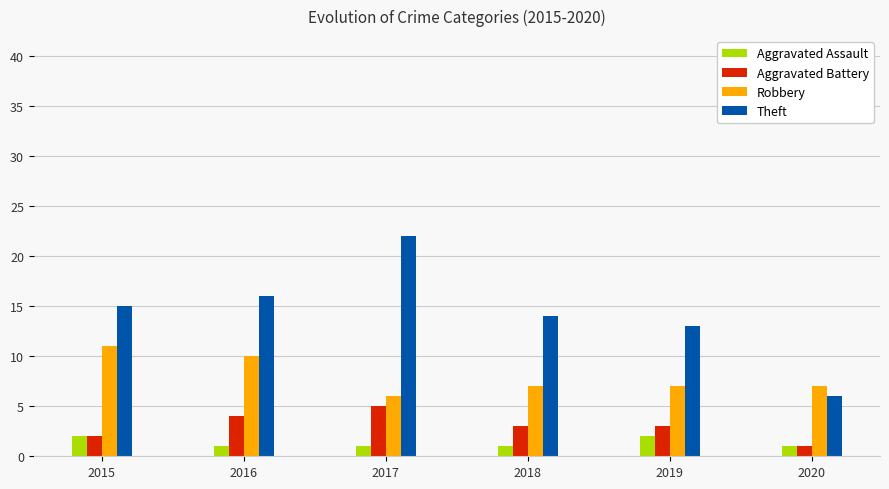

Is it true that Theft equals 7 at 2018?

False